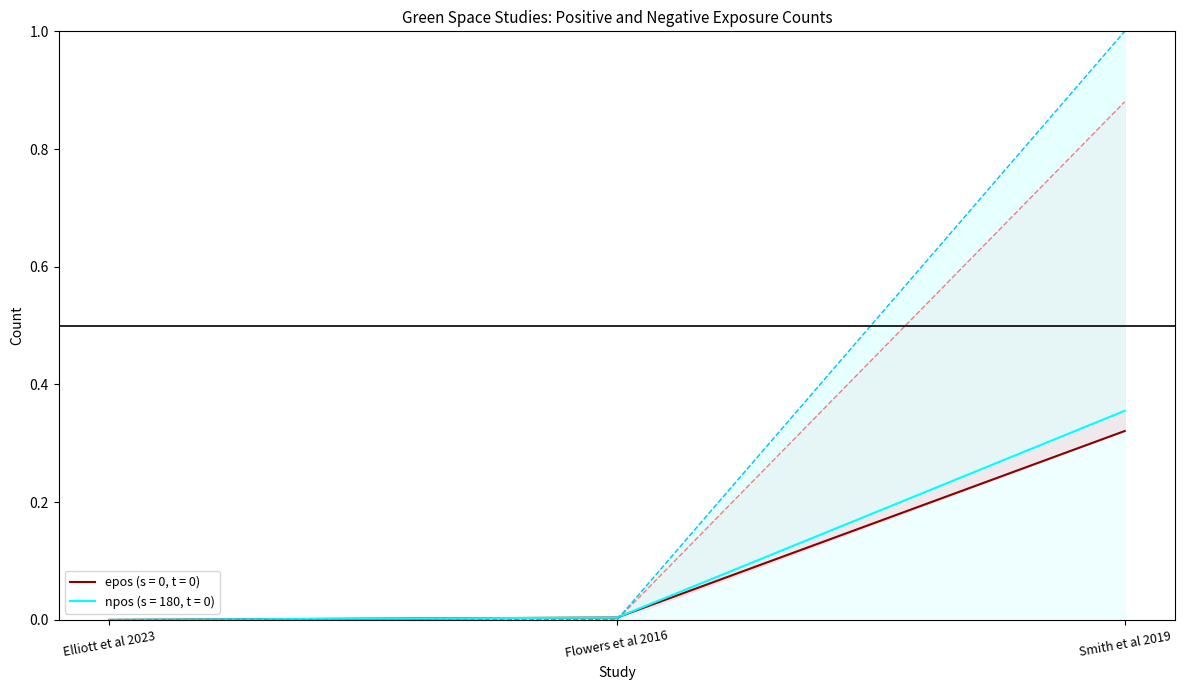

What position from the right is Flowers et al 2016?

2